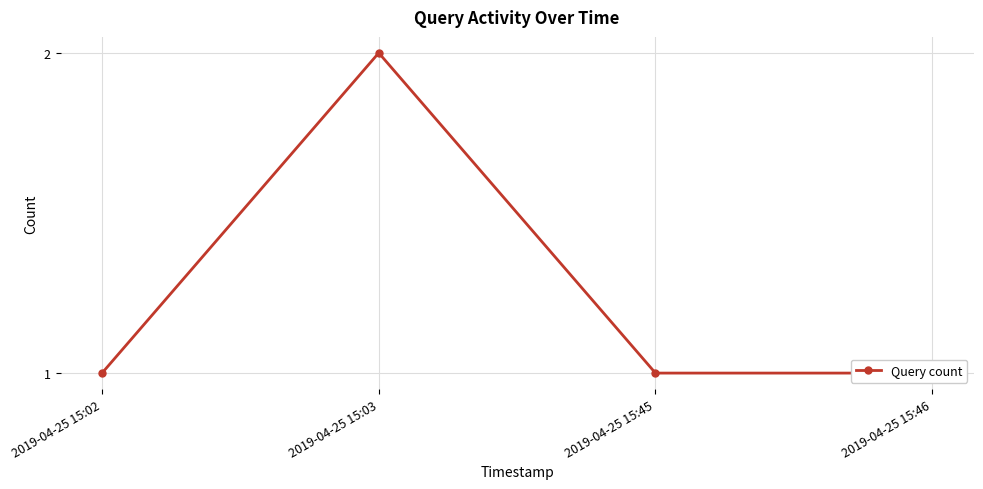

List the labels in order of value, largest first.

2019-04-25 15:03, 2019-04-25 15:02, 2019-04-25 15:45, 2019-04-25 15:46